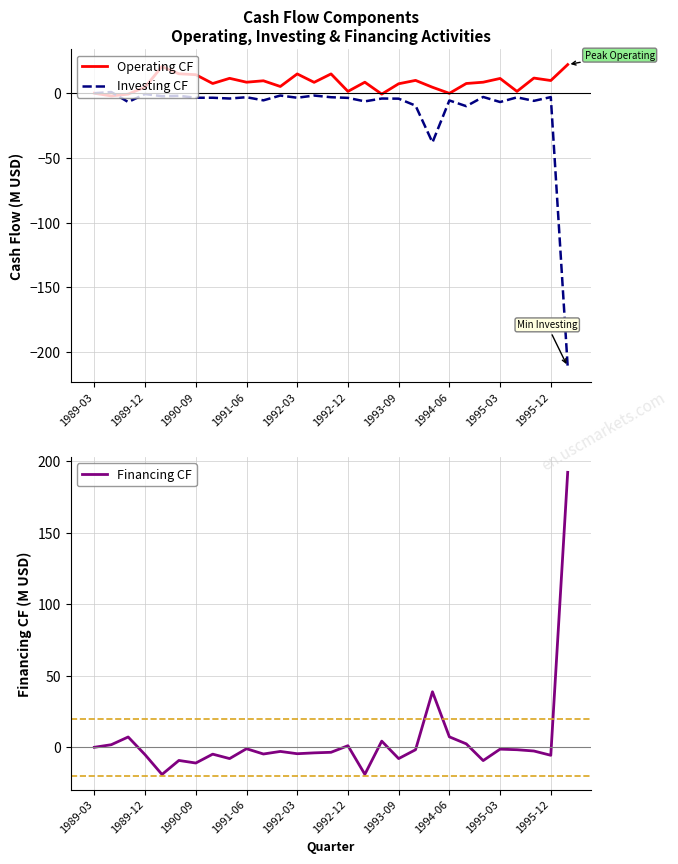

The Operating CF series shows 4.7 at 1989-12. True or false?

True